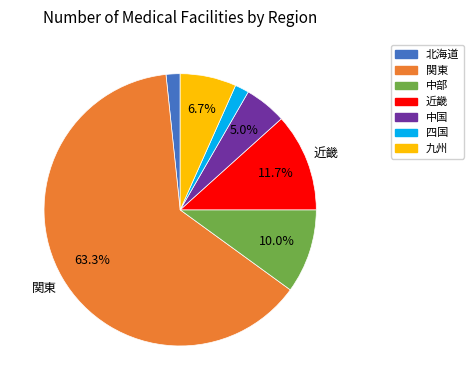

Is it true that 北海道 is 12% of the pie?

False